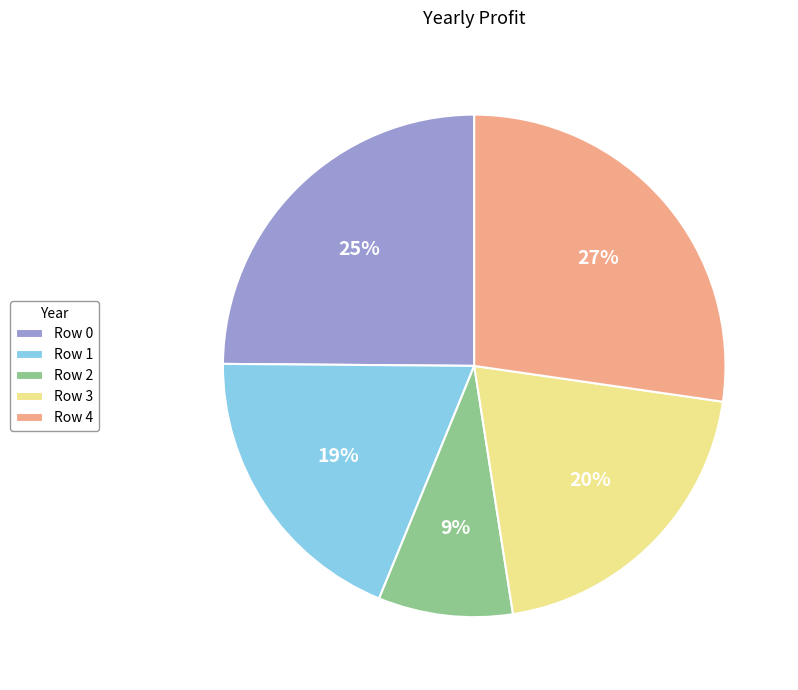

To the nearest percent, what percentage of the pie is Row 1?

19%